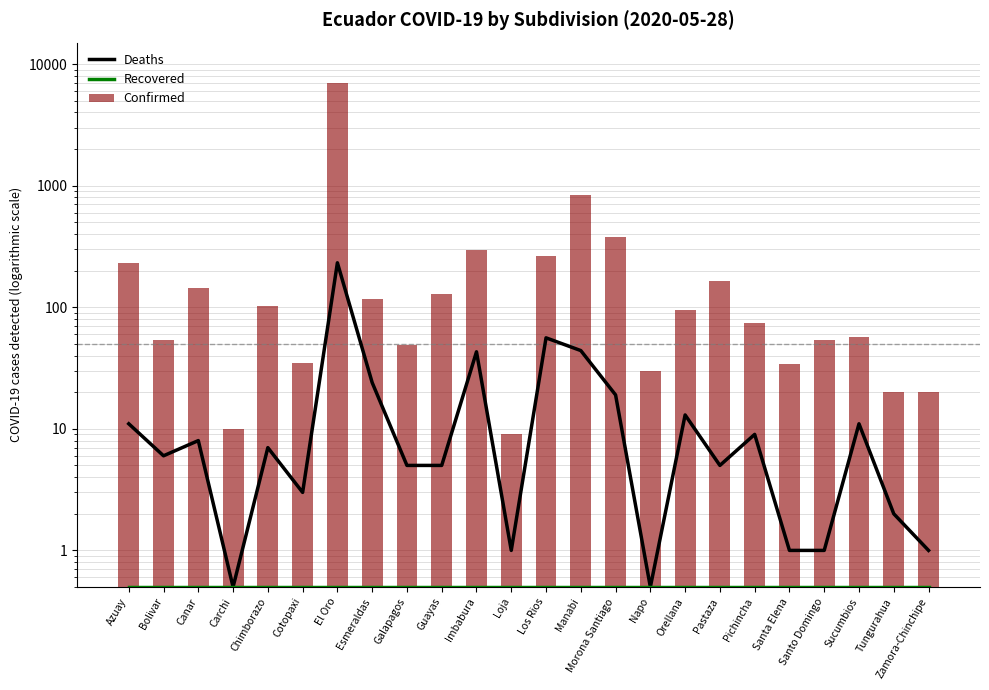

What is the label of the 9th bar from the right?

Napo